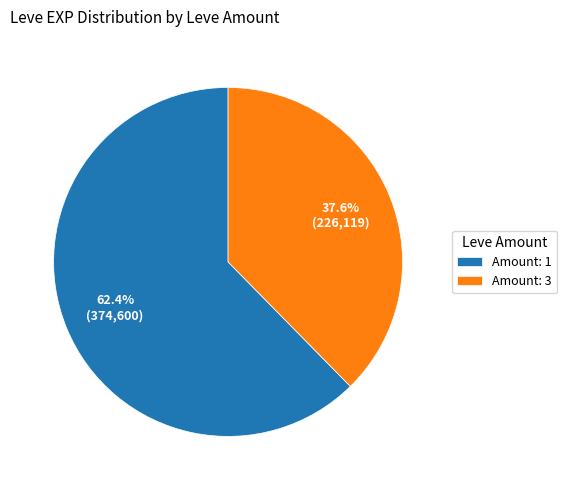

To the nearest percent, what is the difference between the largest and smallest slice percentages?

25%